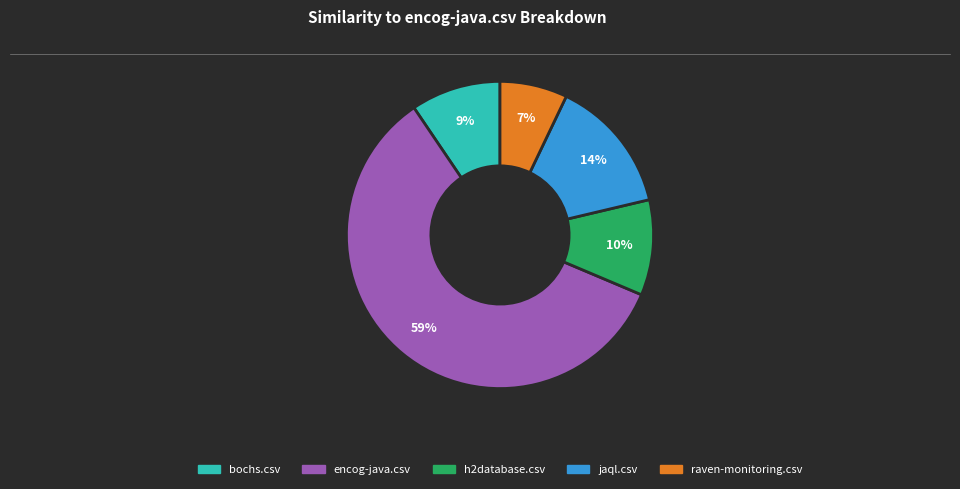

What is the largest slice in the pie chart?

encog-java.csv